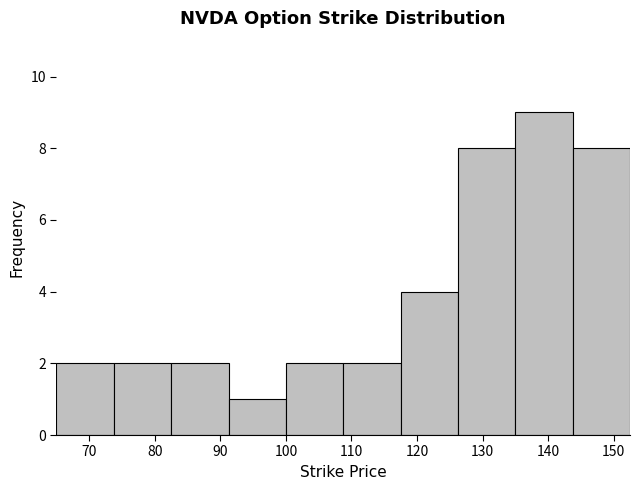

Reading left to right, transcribe this chart: for each bar, give the range it covers on the x-axis and its height. Neither the bar edges nor the heights are printed on the chart, so give them approximately, as read against the axes.

65 to 74: 2
74 to 83: 2
83 to 91: 2
91 to 100: 1
100 to 109: 2
109 to 118: 2
118 to 126: 4
126 to 135: 8
135 to 144: 9
144 to 153: 8